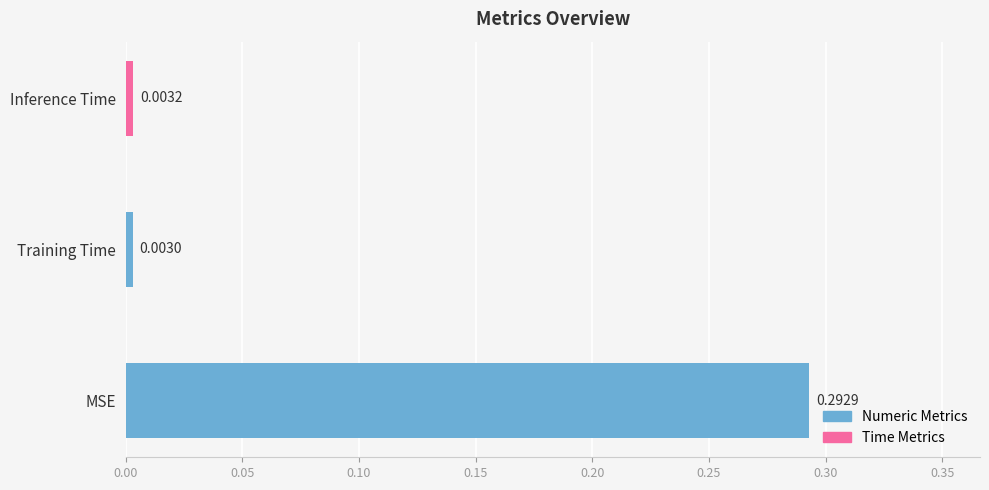

Between Inference Time and Training Time, which is larger?

Inference Time